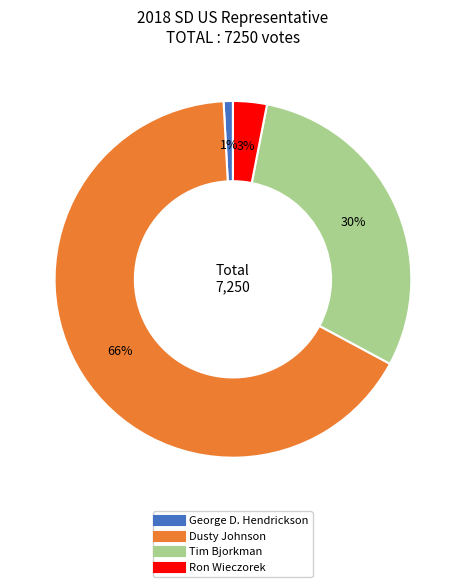

Between George D. Hendrickson and Dusty Johnson, which is larger?

Dusty Johnson